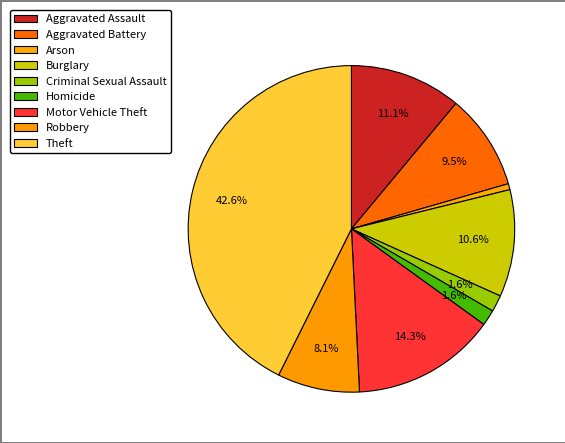

Count the number of slices in the pie.

9